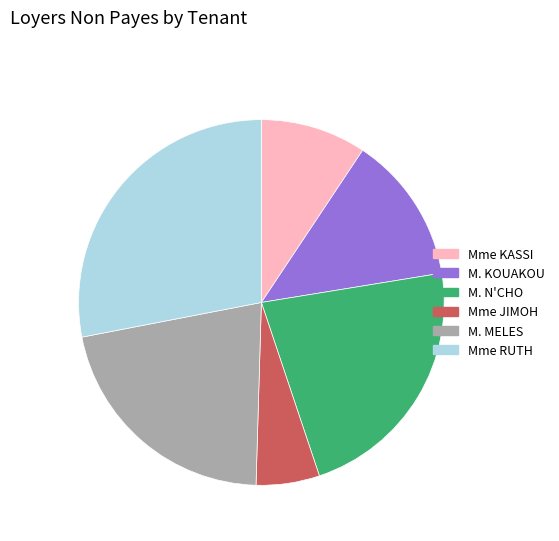

Is there any slice that represents more than half of the pie?

No